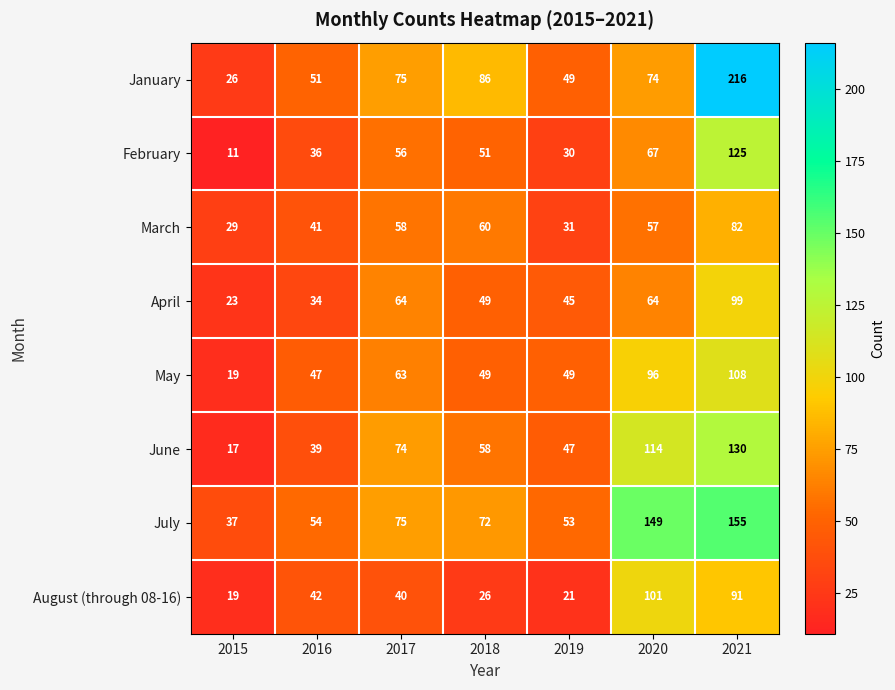

List the series in order of their peak value, lowest first.

March, April, August (through 08-16), May, February, June, July, January